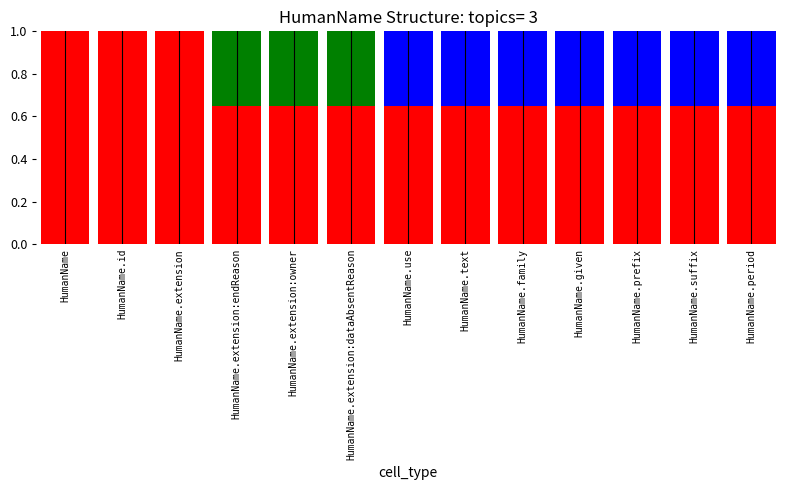

What is the total value across all series at HumanName.family?

1.0